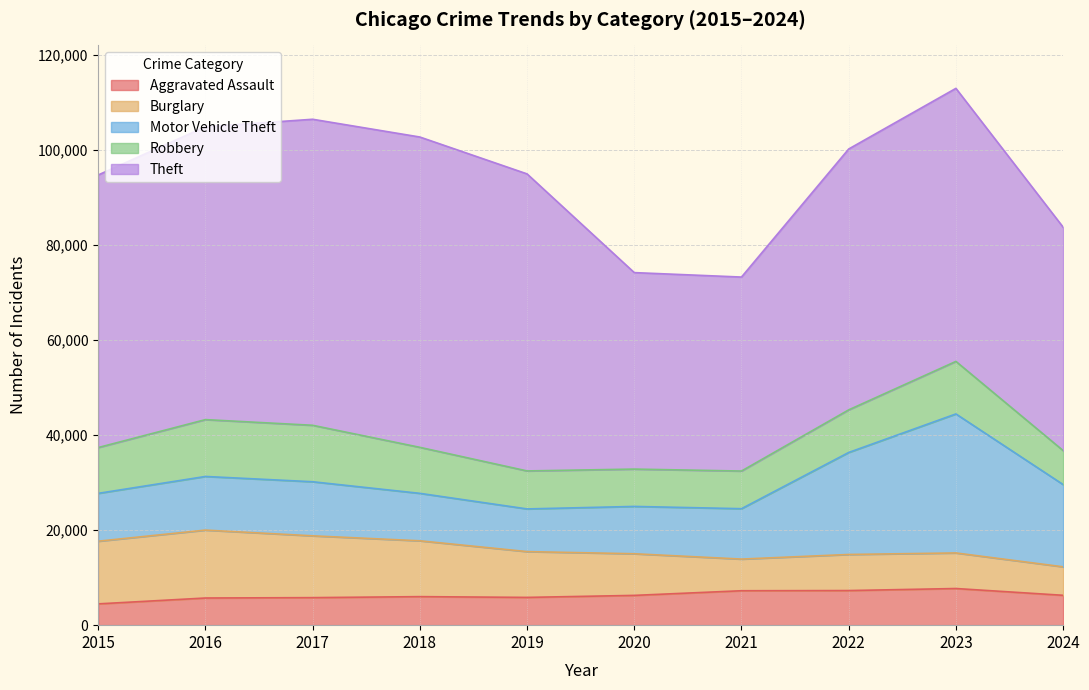

How many lines are shown in the chart?

5